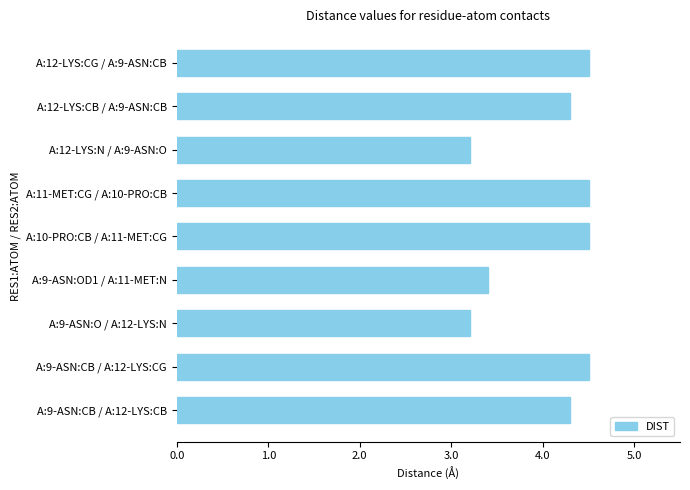

What is the sum of the values at A:10-PRO:CB / A:11-MET:CG and A:11-MET:CG / A:10-PRO:CB?

9.0